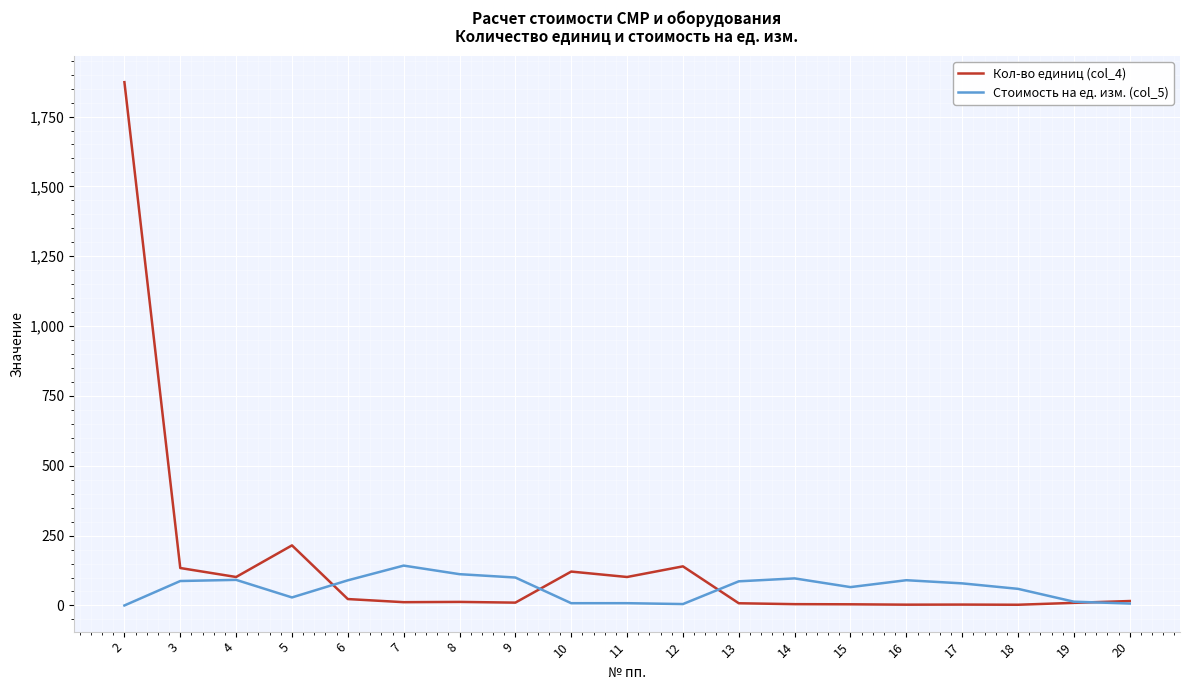

At how many categories does at least one series exceed 1830?

1